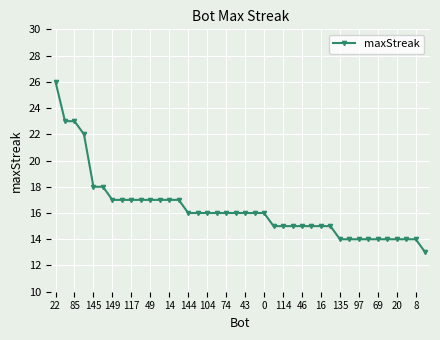

What is the greatest value displayed?

26